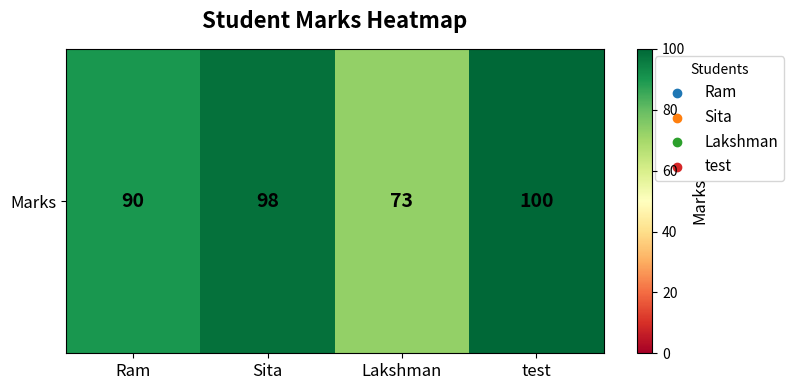

Reading left to right, extract all data points from this chart.

Ram=90	Sita=98	Lakshman=73	test=100